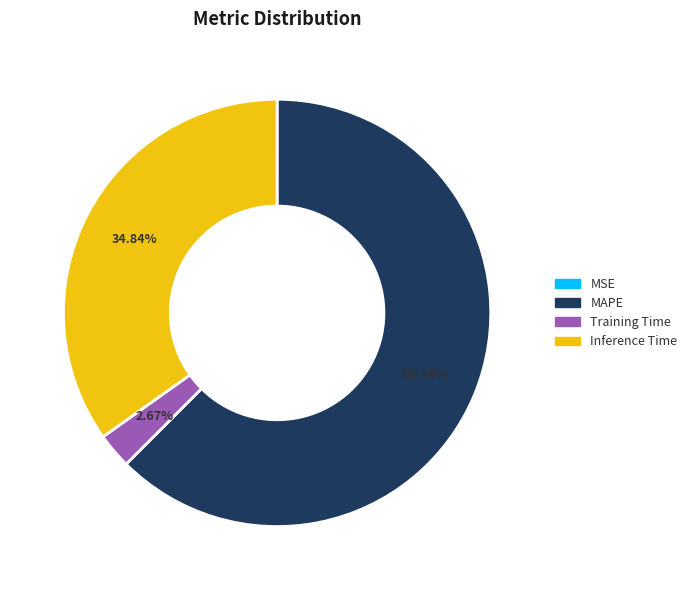

Is there a majority slice in this chart?

Yes